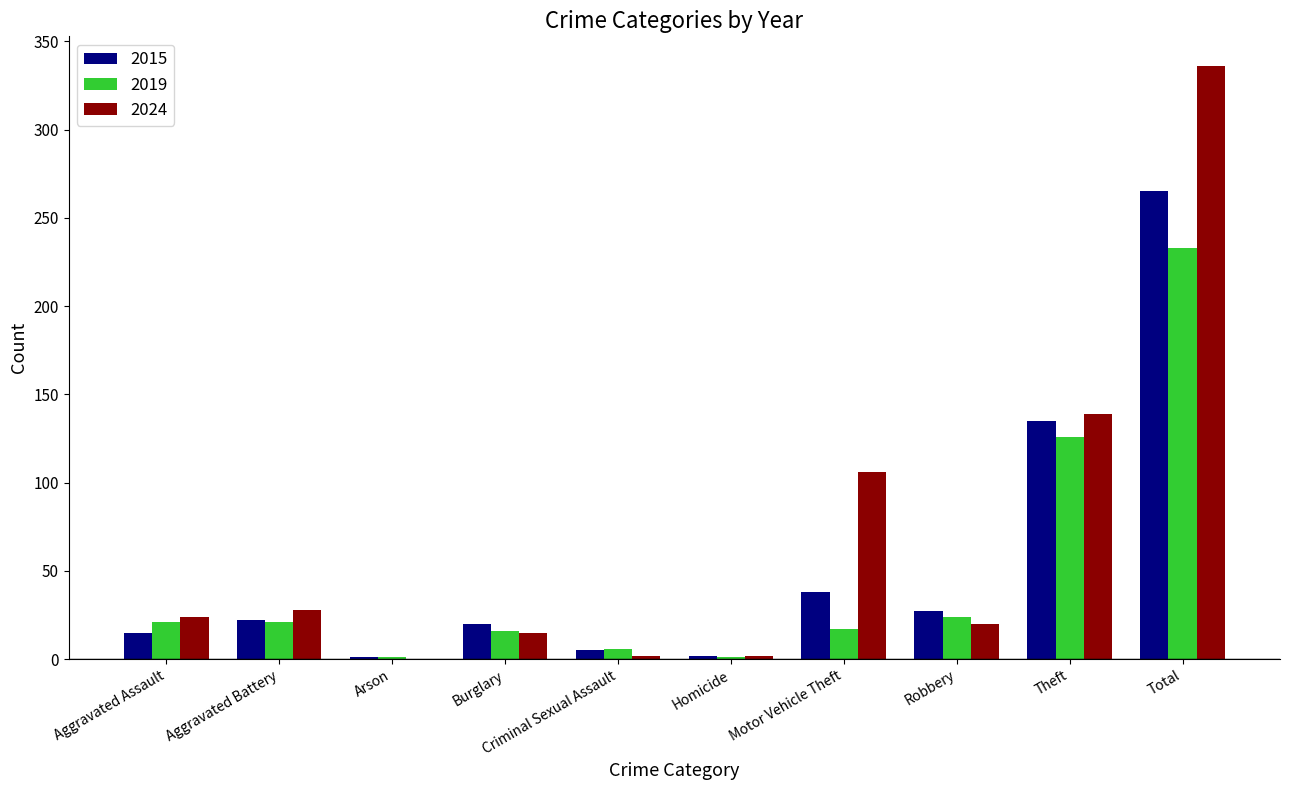

At which category is the sum across all series the highest?

Total